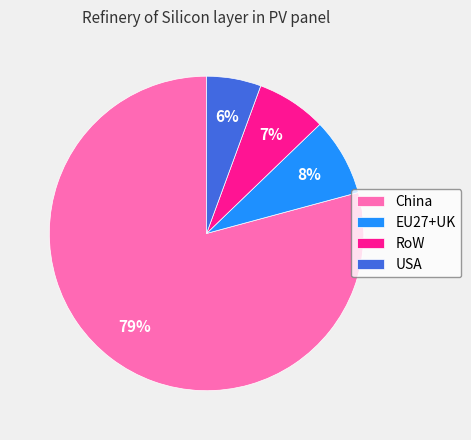

To the nearest percent, what is the combined percentage of EU27+UK and China?

87%